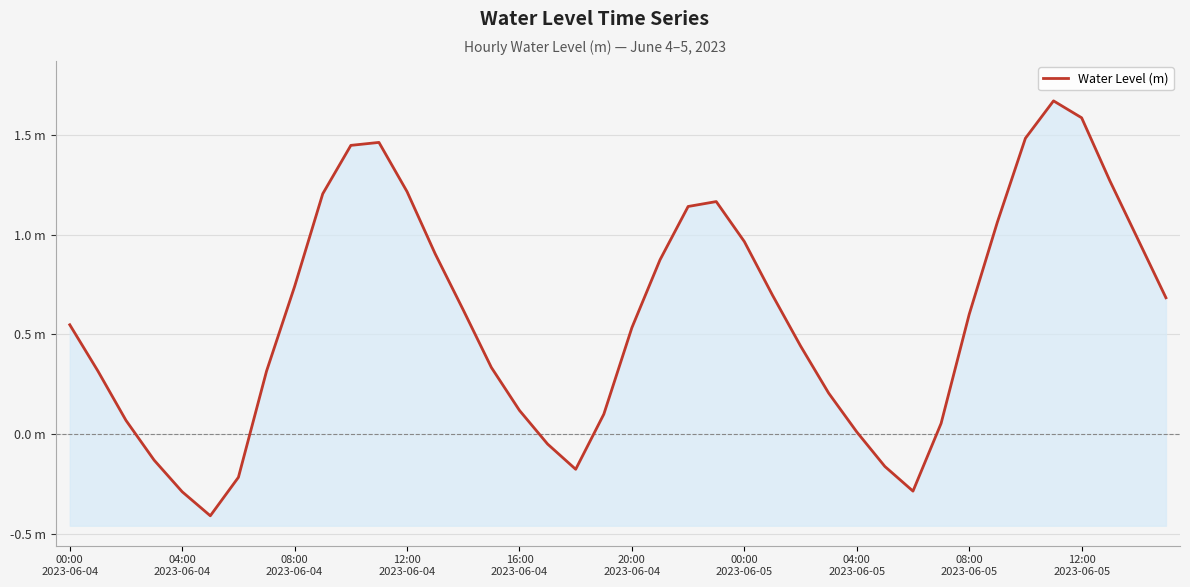

Between 33 and 34, which is larger?

34